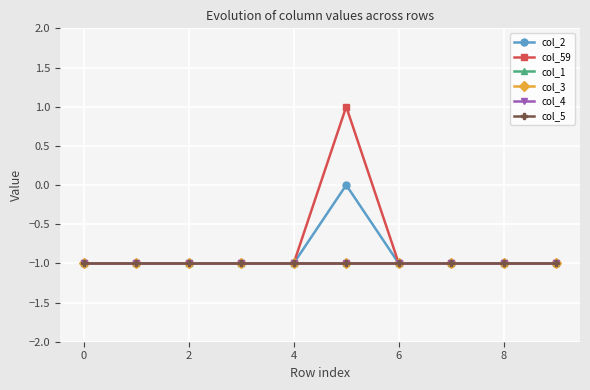

What is the value of the col_59 point at the 3rd from the left?

-1